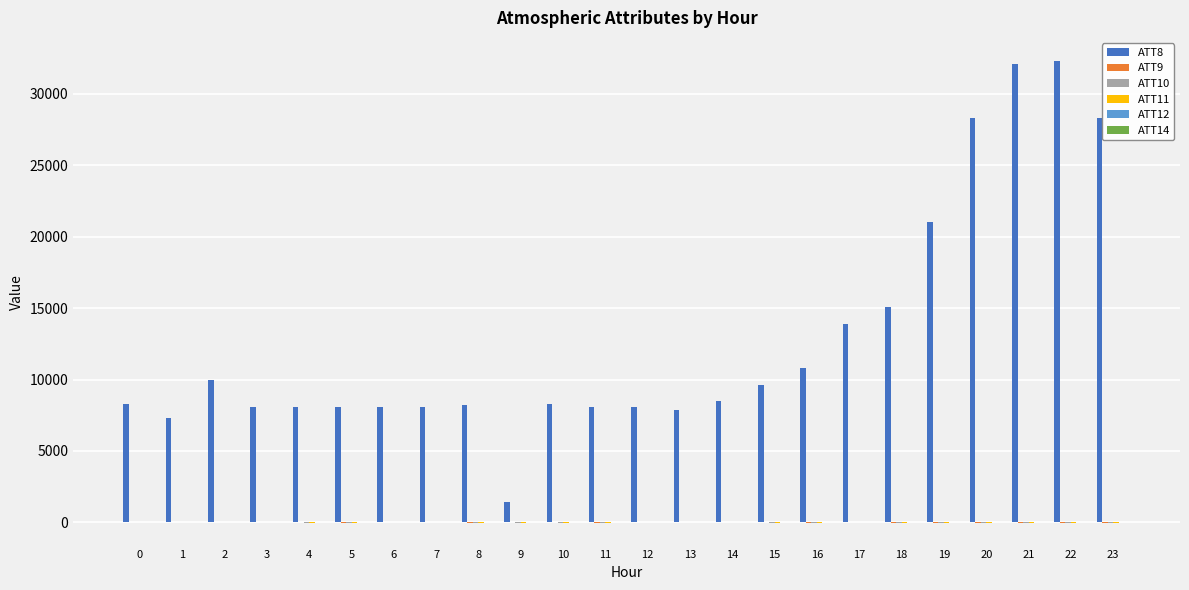

Reading right to left, list all the values displayed in this chart.

ATT8: 23=28300.0	22=32300.0	21=32100.0	20=28300.0	19=21000.0	18=15100.0	17=13900.0	16=10800.0	15=9600.0	14=8500.0	13=7900.0	12=8100.0	11=8100.0	10=8300.0	9=1400.0	8=8200.0	7=8100.0	6=8100.0	5=8100.0	4=8100.0	3=8100.0	2=10000.0	1=7300.0	0=8300.0
ATT9: 23=-10.0	22=-10.0	21=-10.0	20=-10.0	19=-10.0	18=-10.0	17=1.2	16=-10.0	15=22.4	14=27.6	13=31.3	12=30.1	11=-10.0	10=24.3	9=-3.4	8=-10.0	7=24.5	6=16.0	5=-10.0	4=-0.4	3=23.9	2=32.1	1=27.1	0=29.6
ATT10: 23=-10.0	22=-10.0	21=-10.0	20=-10.0	19=-10.0	18=-10.0	17=16.4	16=-10.0	15=-10.0	14=22.1	13=16.7	12=21.1	11=-10.0	10=-10.0	9=-10.0	8=-10.0	7=8.1	6=17.1	5=-10.0	4=-10.0	3=15.1	2=15.8	1=18.0	0=15.5
ATT11: 23=-10.0	22=-10.0	21=-10.0	20=-10.0	19=-10.0	18=-10.0	17=16.4	16=-10.0	15=-10.0	14=22.1	13=16.7	12=21.1	11=-10.0	10=-10.0	9=-10.0	8=-10.0	7=7.3	6=2.5	5=-10.0	4=-10.0	3=7.1	2=15.4	1=19.1	0=9.5
ATT12: 23=2.7	22=5.6	21=5.9	20=8.0	19=8.2	18=6.4	17=8.0	16=8.6	15=10.1	14=10.2	13=9.4	12=5.0	11=2.7	10=0.4	9=0.7	8=3.9	7=3.1	6=3.7	5=2.3	4=1.6	3=3.5	2=1.4	1=3.6	0=1.8
ATT14: 23=10.6	22=11.2	21=10.7	20=11.9	19=11.5	18=10.2	17=10.1	16=8.0	15=5.5	14=5.6	13=3.2	12=2.6	11=1.9	10=1.7	9=6.1	8=6.5	7=10.7	6=8.0	5=7.7	4=6.6	3=5.5	2=6.9	1=10.4	0=8.0